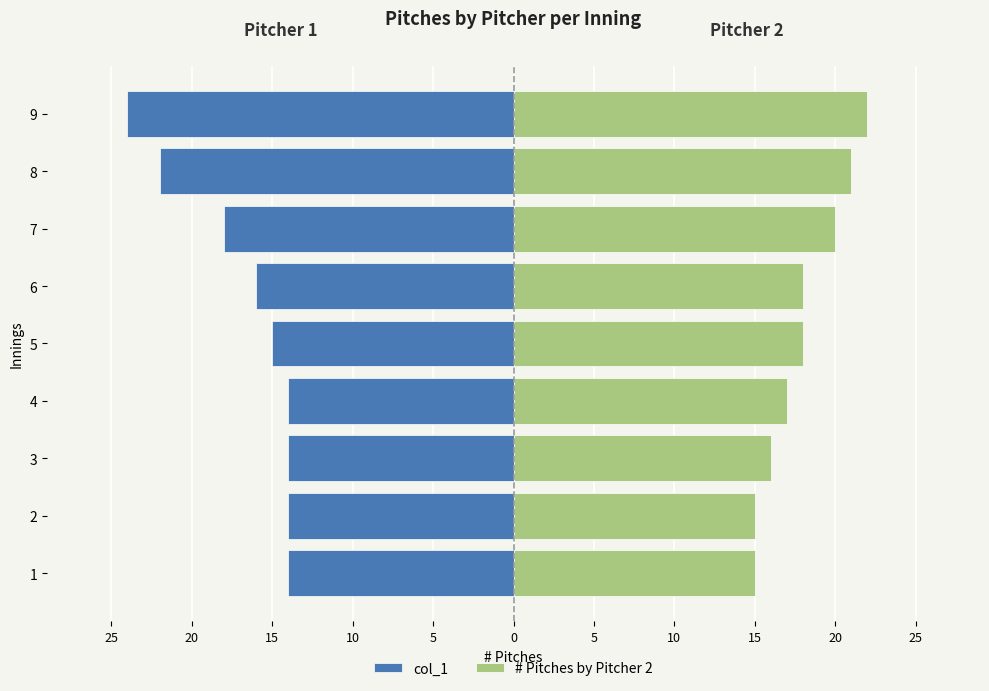

Which series has the largest total across all categories?

# Pitches by Pitcher 2